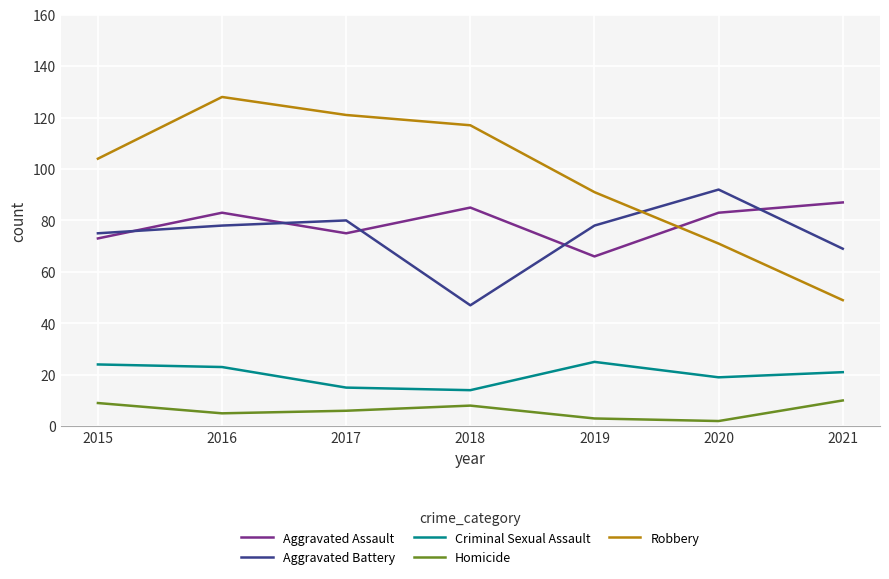

Is it true that Homicide equals 14 at 2018?

False